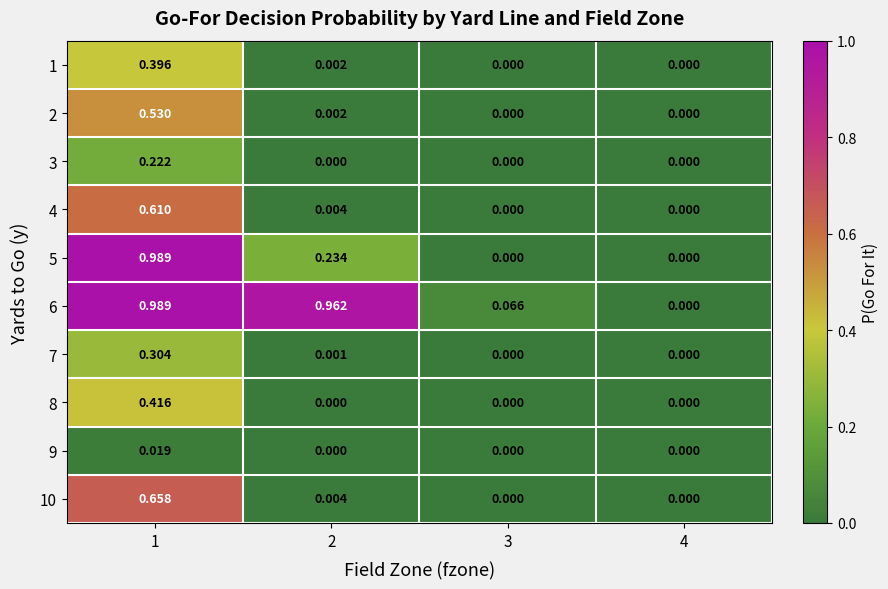

How many series are shown in this chart?

10